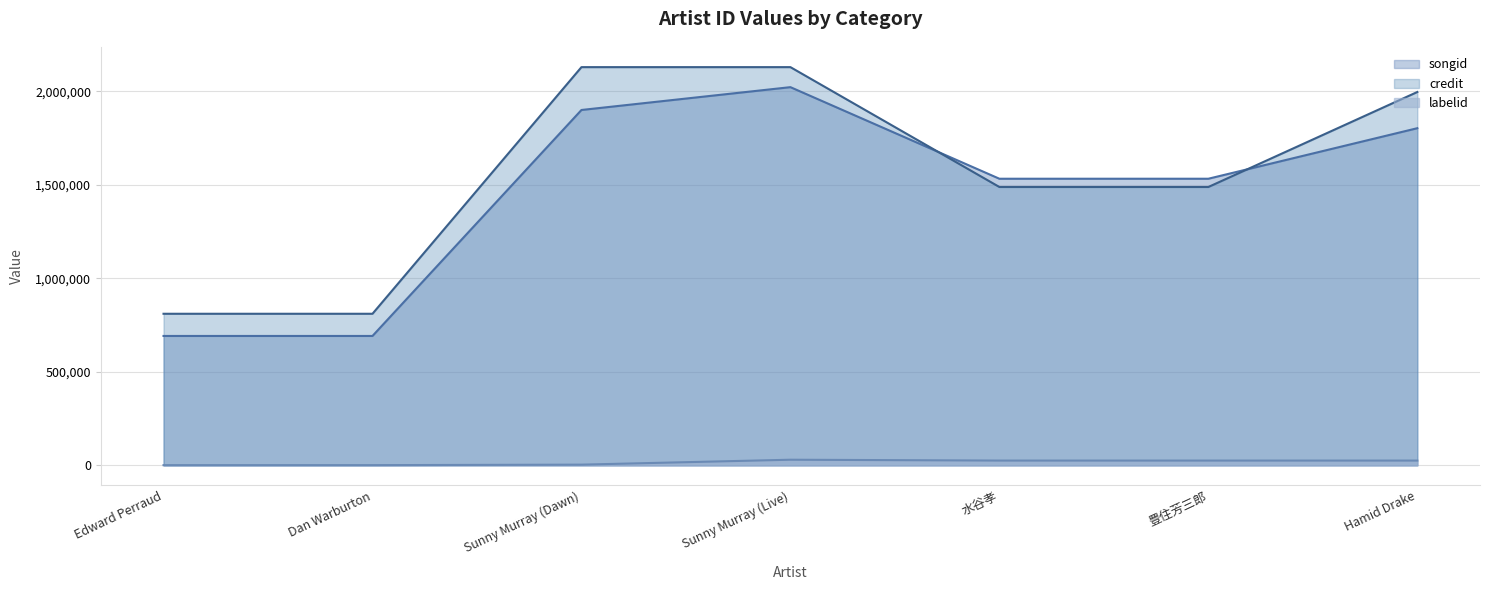

Reading left to right, transcribe all the data shown in this chart.

songid: 692183	692183	1900789	2022888	1533069	1533069	1803340
credit: 810861	810861	2129961	2129961	1488895	1488895	1996942
labelid: 1230	1230	3898	30216	25693	25693	25693